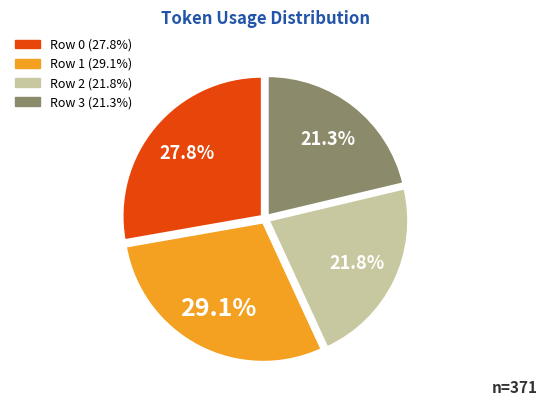

Combined, do Row 3 and Row 2 account for over 50%?

No